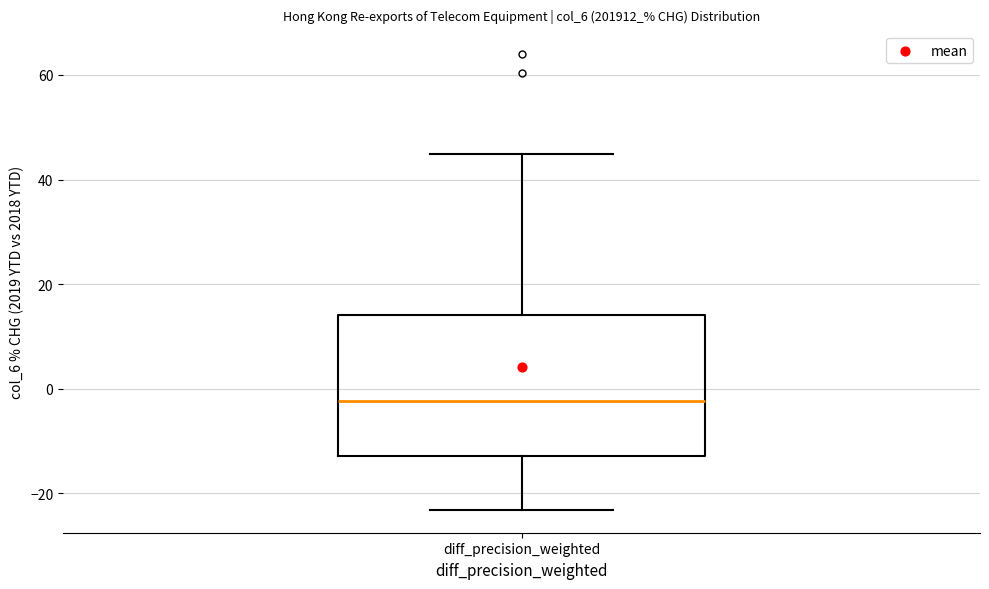

Transcribe this box plot: give where the median line is, the range the box spans, and where the two whiskers end, as read against the y-axis. The values are not printed on the chart, so give them approximately, as read against the axis.

median -2, box -12 to 14, whiskers -24 to 44